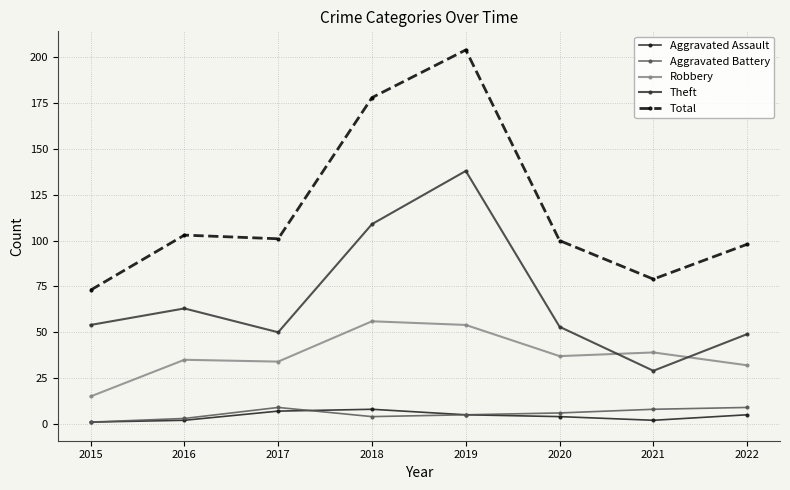

What is the spread (max minus min) of values at 2017?

94